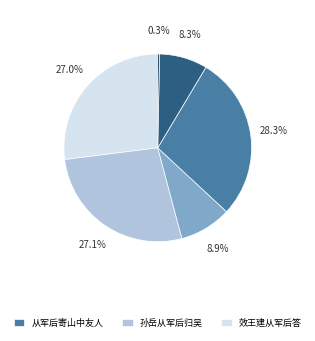

Is there any slice that represents more than half of the pie?

No